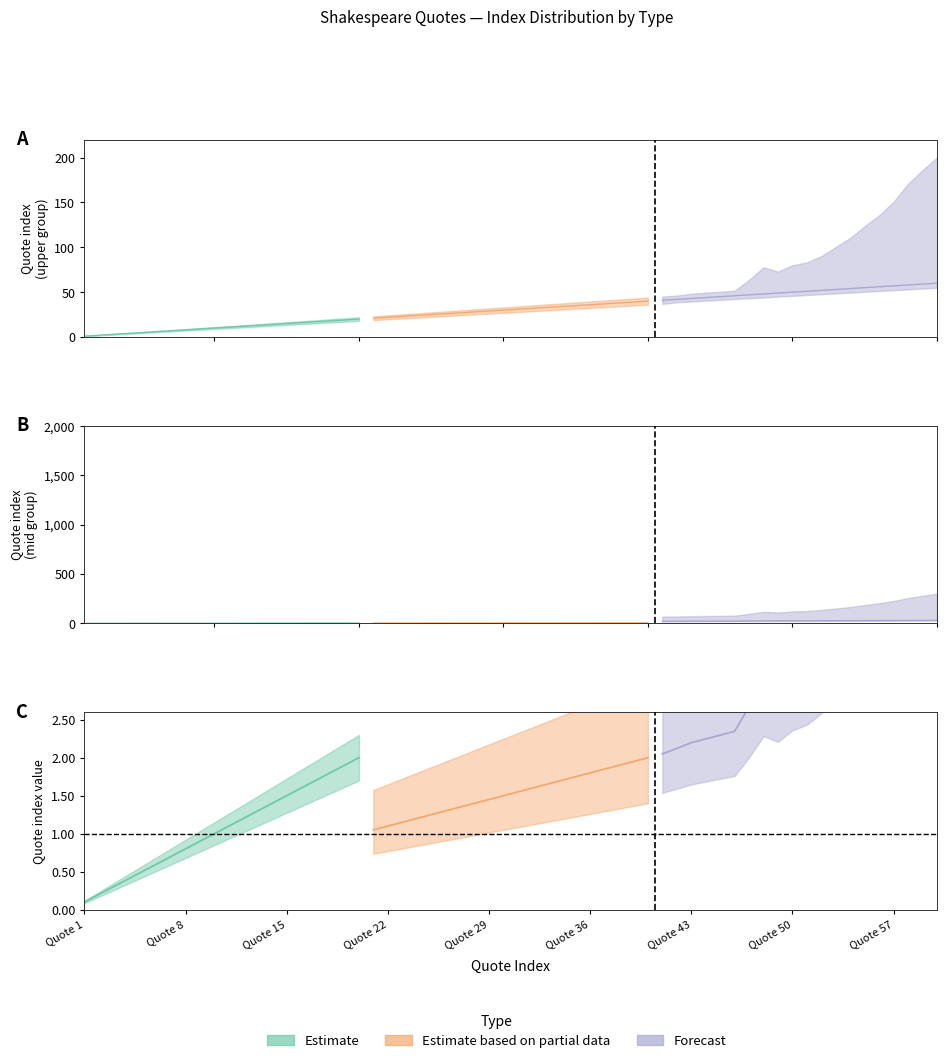

How many distinct data groups are displayed?

3